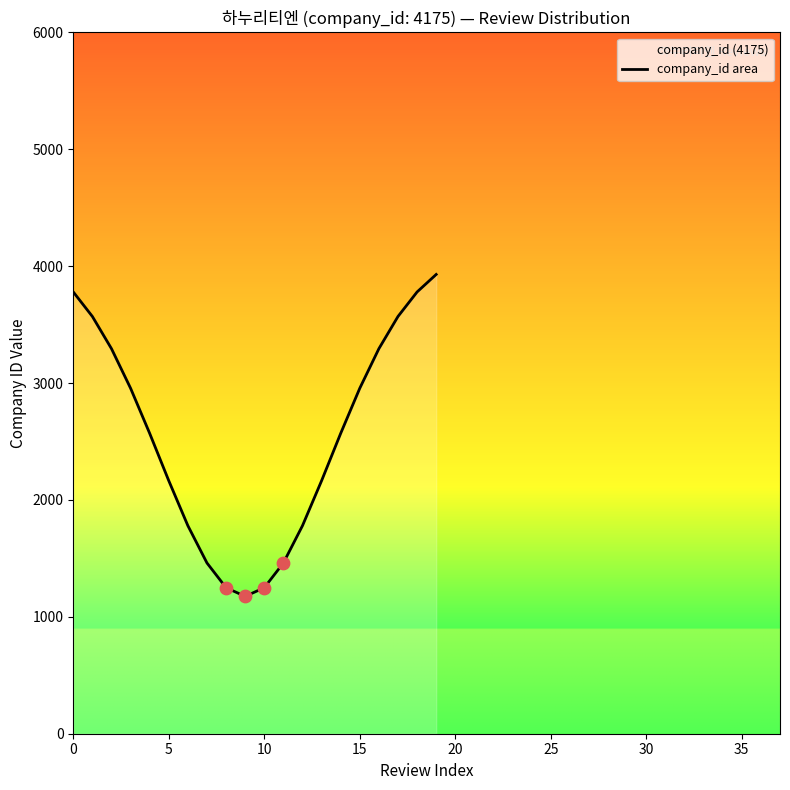

Which has a higher value, 11 or 16?

16